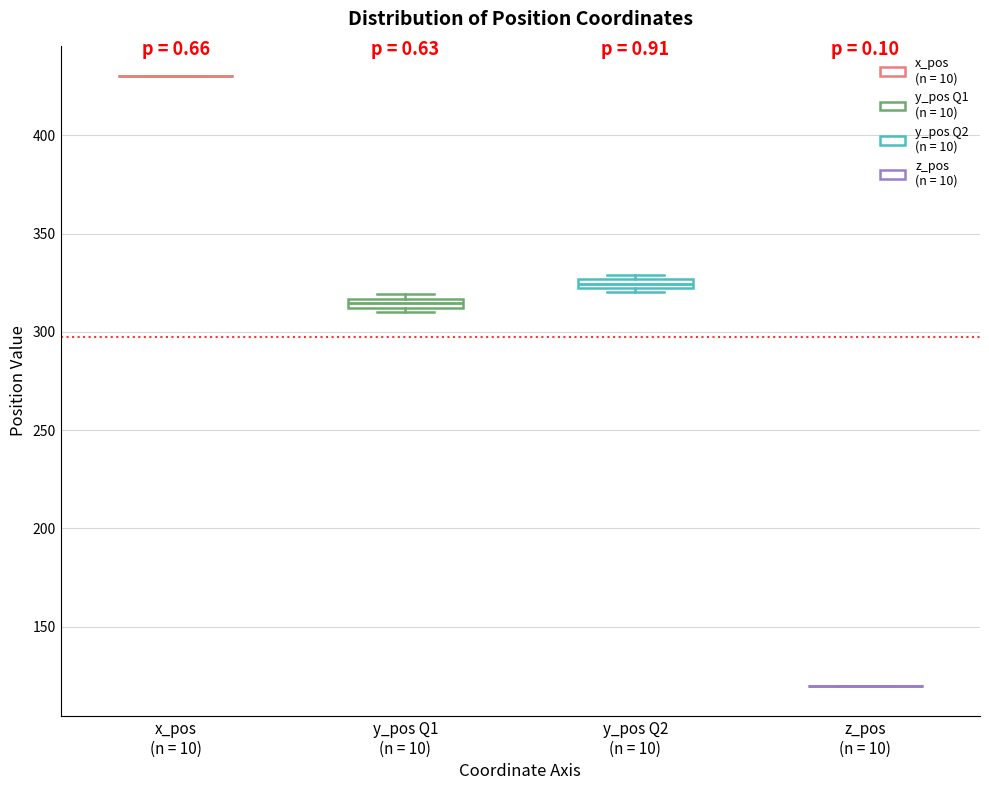

Where is the lower edge of the box for y_pos Q1 (n = 10) on the y-axis? The values are not printed on the chart, so give them approximately, as read against the axis.

310